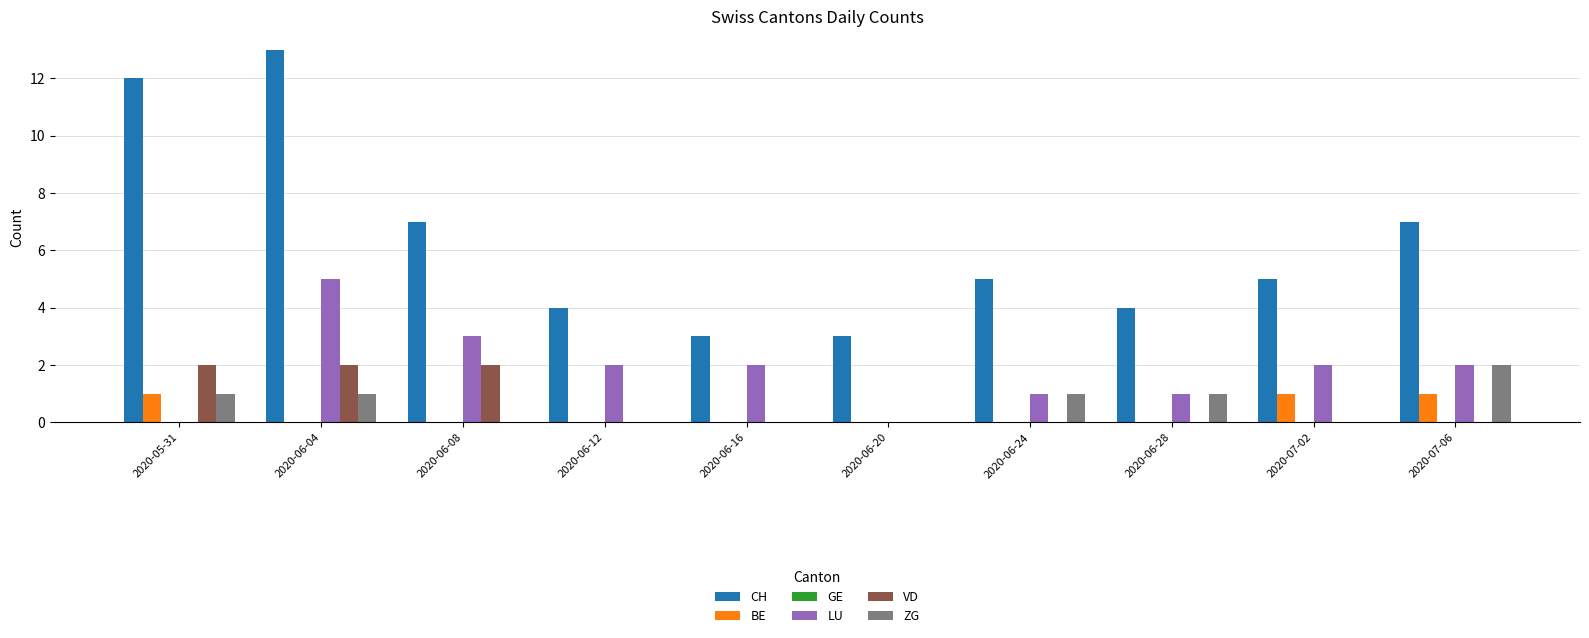

Which series has the largest total across all categories?

CH